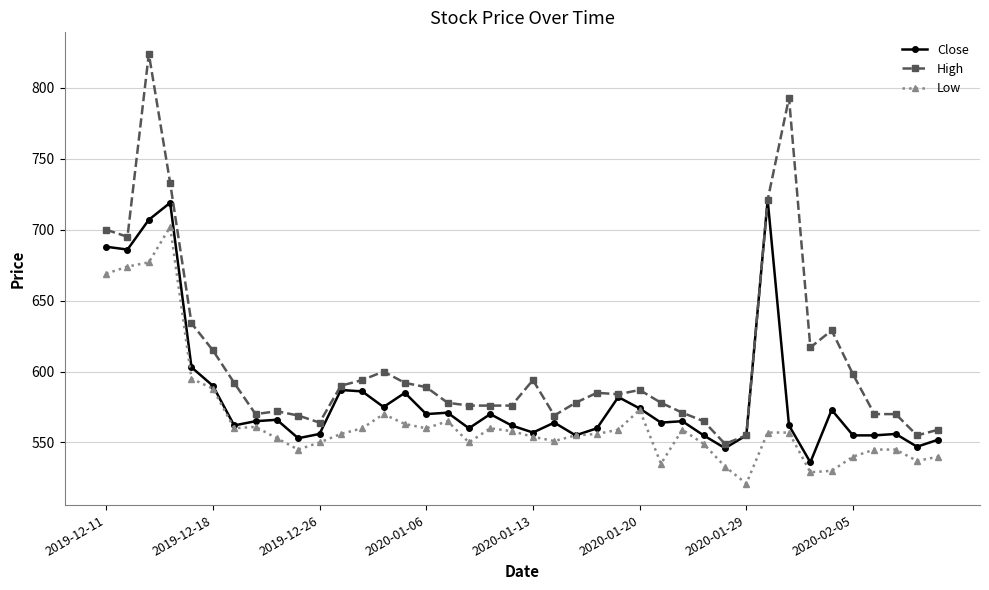

True or false: Close has more than 0 points higher than both neighbors.

True